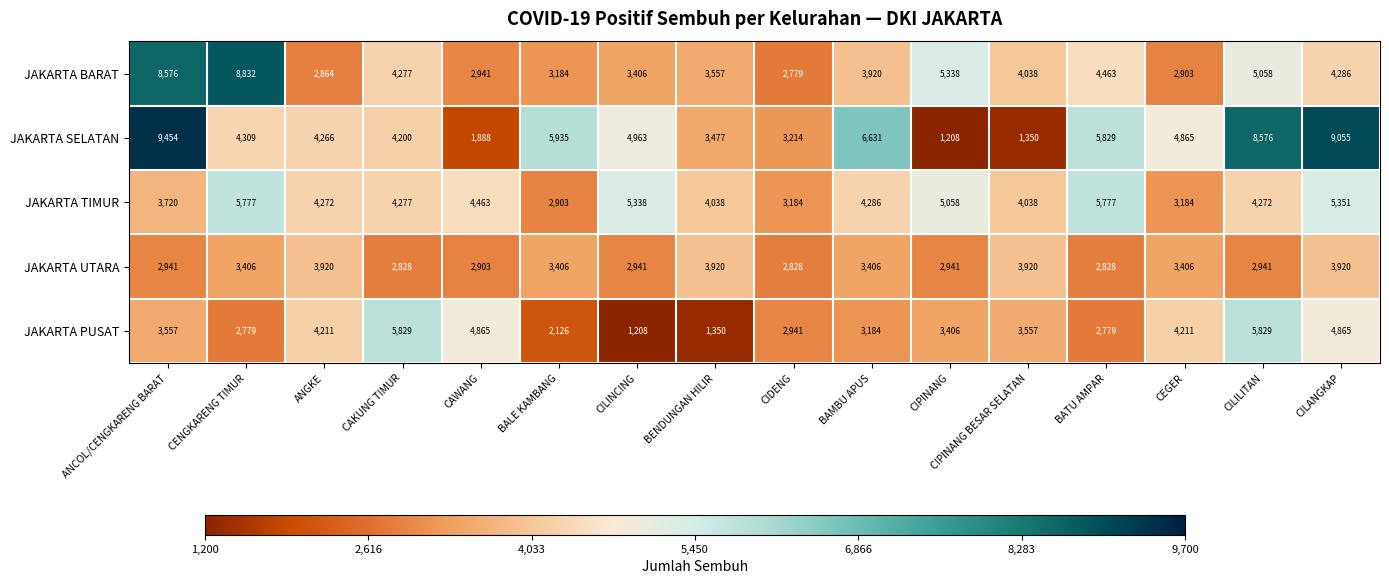

At which category is the sum across all series the highest?

ANCOL/CENGKARENG BARAT